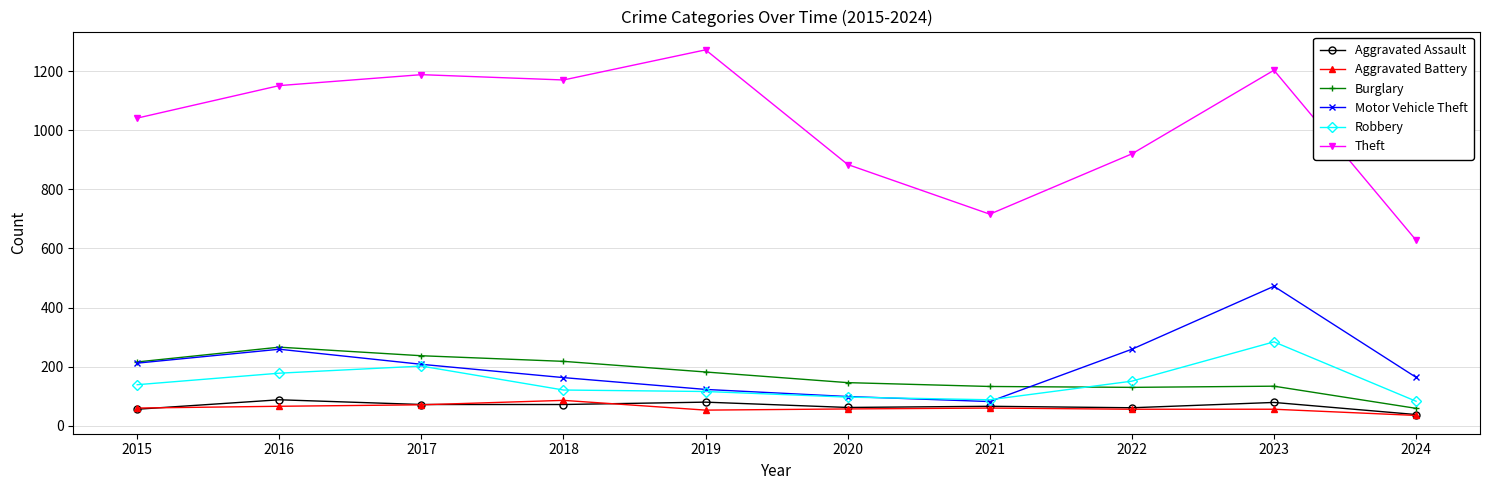

What are all the series names shown in the legend?

Aggravated Assault, Aggravated Battery, Burglary, Motor Vehicle Theft, Robbery, Theft